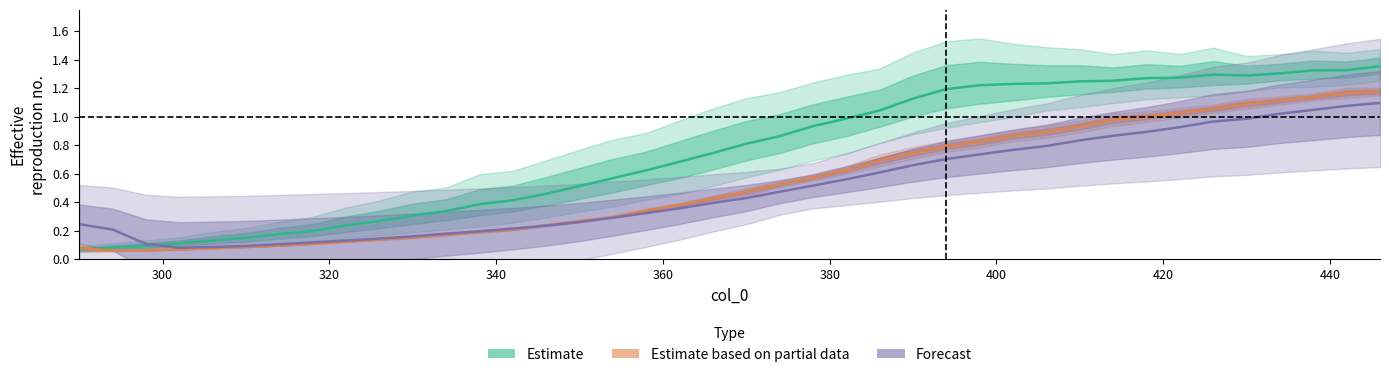

Reading left to right, transcribe all the data shown in this chart.

Estimate: 0.1	0.1	0.1	0.1	0.1	0.1	0.2	0.2	0.2	0.3	0.3	0.3	0.4	0.4	0.5	0.5	0.6	0.6	0.7	0.7	0.8	0.9	0.9	1.0	1.0	1.1	1.2	1.2	1.2	1.2	1.2	1.3	1.3	1.3	1.3	1.3	1.3	1.3	1.3	1.4
Estimate based on partial data: 0.1	0.1	0.1	0.1	0.1	0.1	0.1	0.1	0.1	0.1	0.2	0.2	0.2	0.2	0.2	0.3	0.3	0.3	0.4	0.4	0.5	0.5	0.6	0.6	0.7	0.7	0.8	0.8	0.9	0.9	0.9	1.0	1.0	1.0	1.1	1.1	1.1	1.1	1.2	1.2
Forecast: 0.2	0.2	0.1	0.1	0.1	0.1	0.1	0.1	0.1	0.1	0.2	0.2	0.2	0.2	0.2	0.3	0.3	0.3	0.4	0.4	0.4	0.5	0.5	0.6	0.6	0.7	0.7	0.7	0.8	0.8	0.8	0.9	0.9	0.9	1.0	1.0	1.0	1.0	1.1	1.1